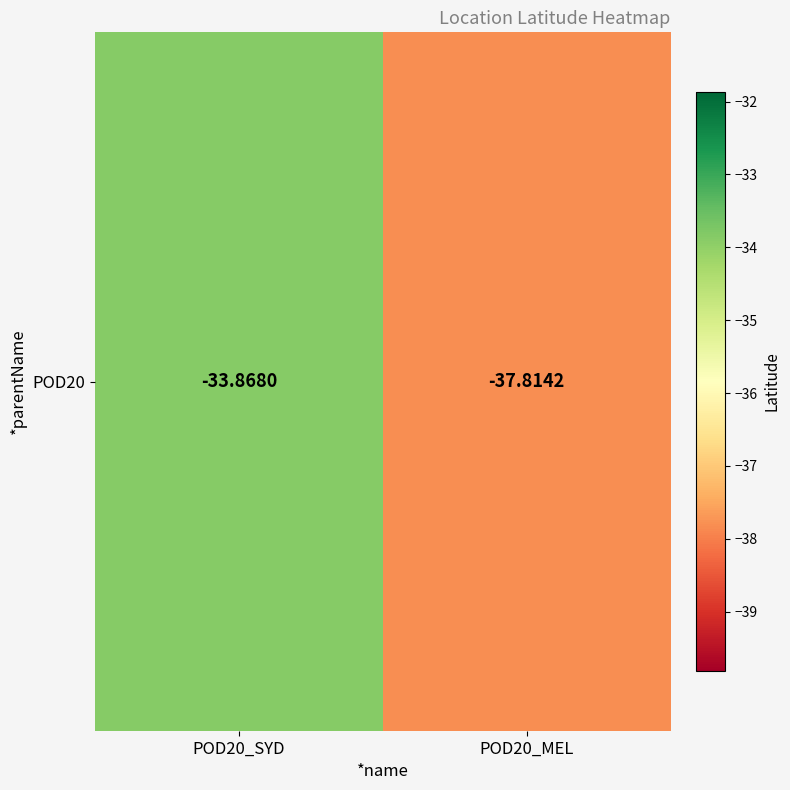

True or false: the data shows -37.8 at POD20_MEL.

True